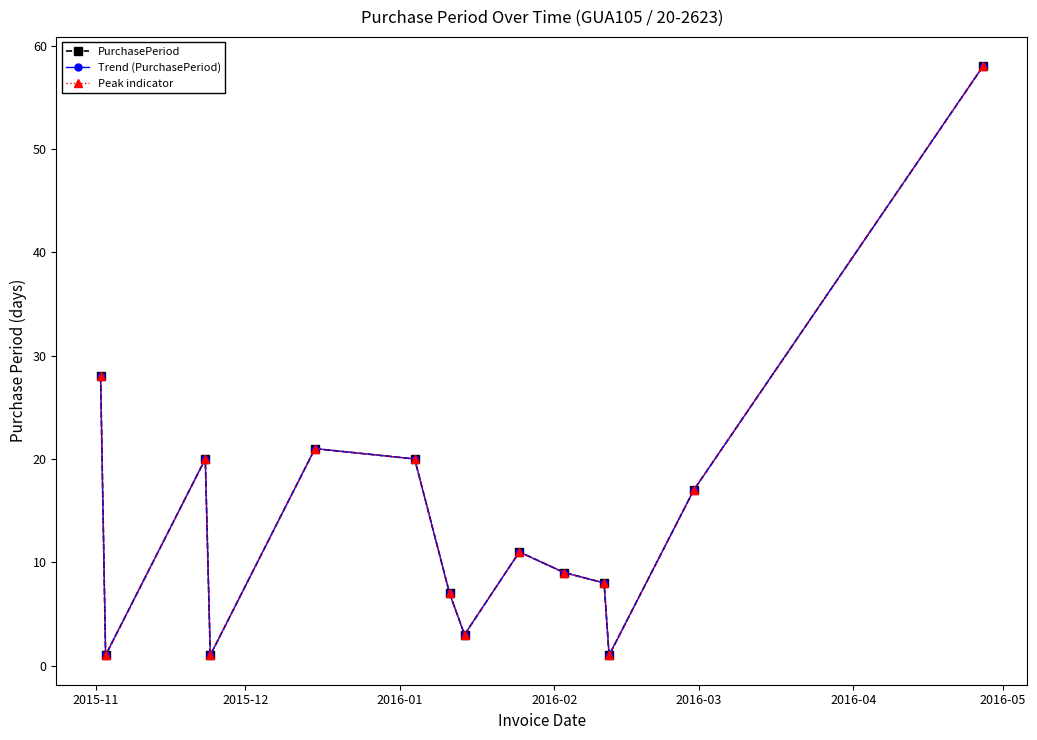

Rank the series by their maximum value, from highest to lowest.

PurchasePeriod, Trend (PurchasePeriod), Peak indicator